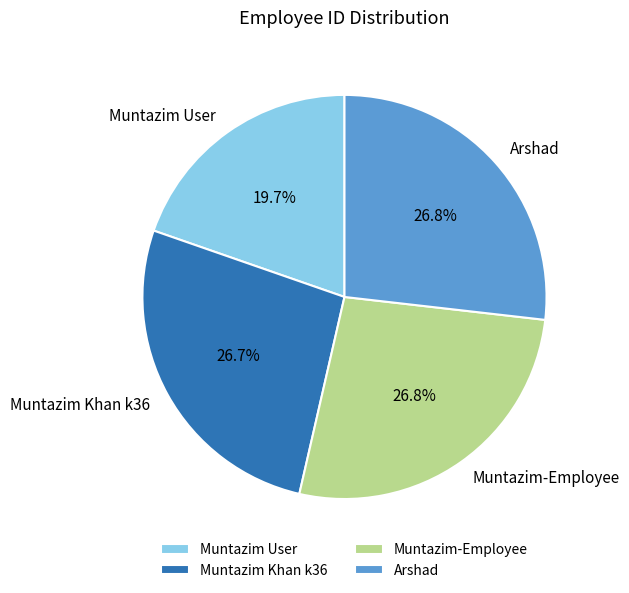

To the nearest percent, what is the average slice percentage?

25%